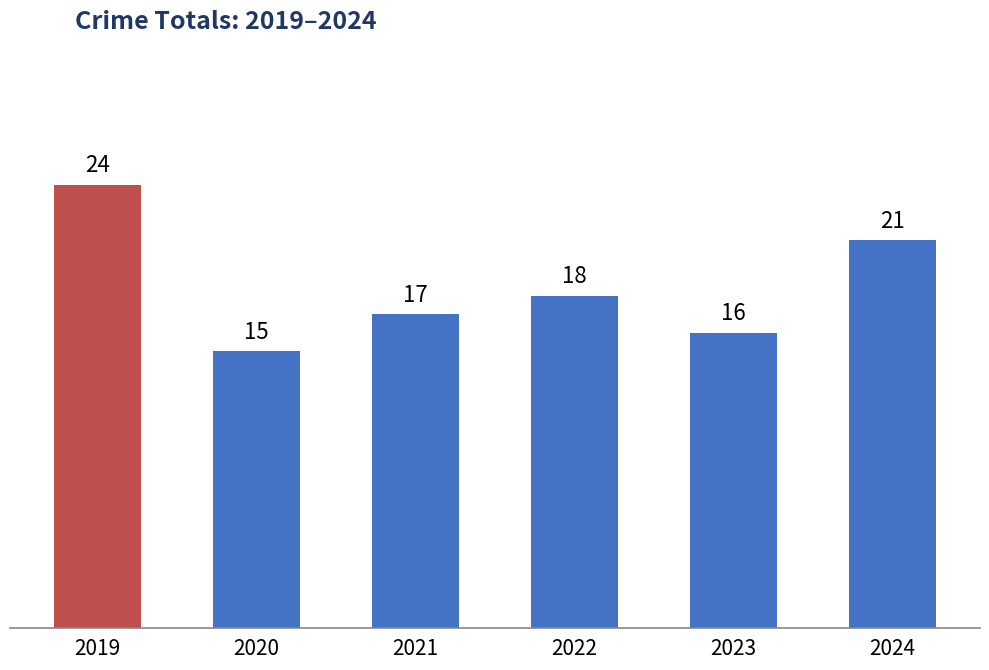

How many values are between 16 and 21?

4